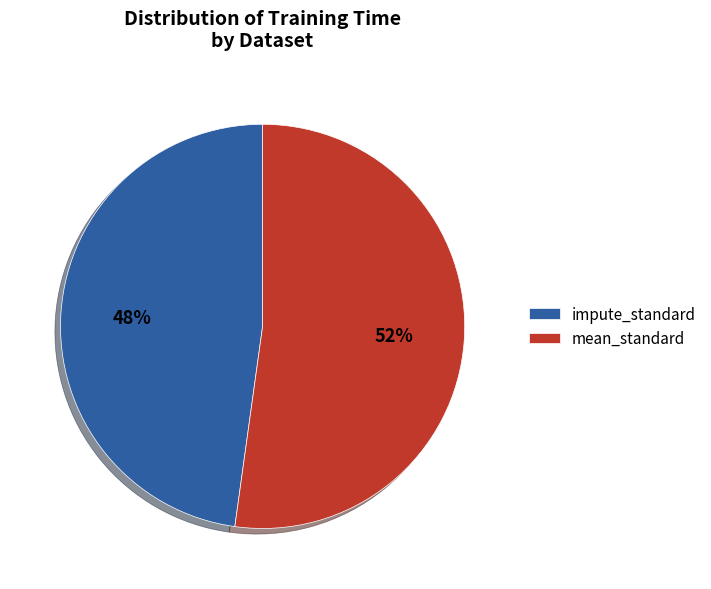

To the nearest percent, what portion does impute_standard represent?

48%